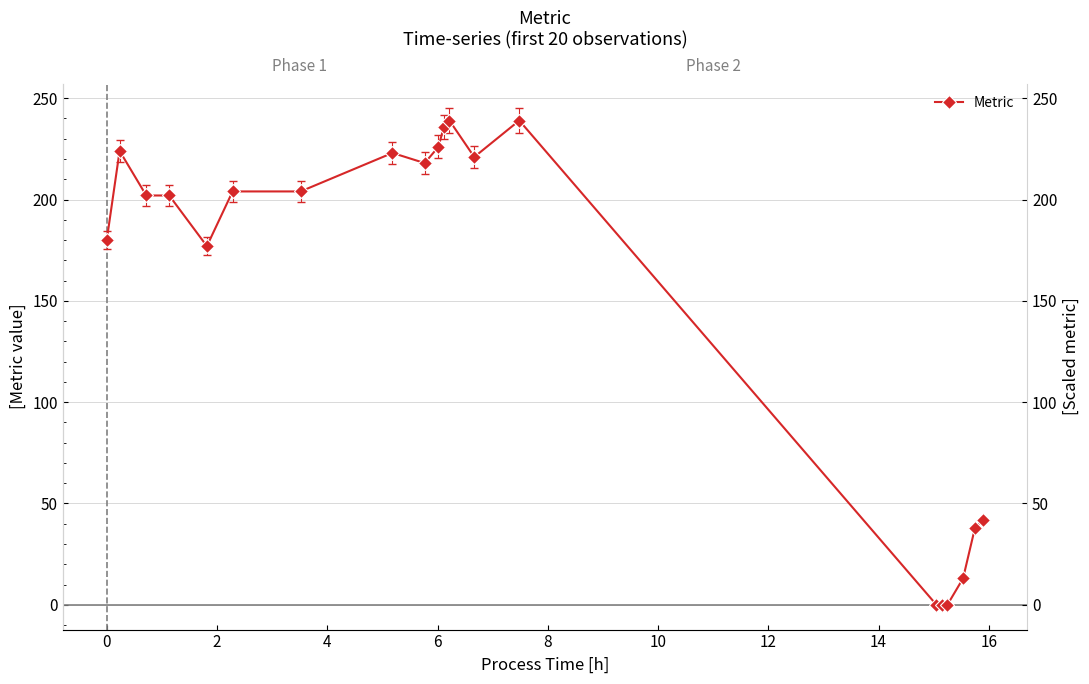

Count the number of values greater than 204.

8